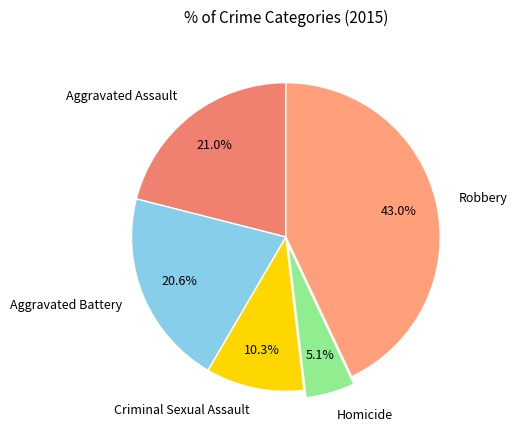

Does any single category account for the majority?

No